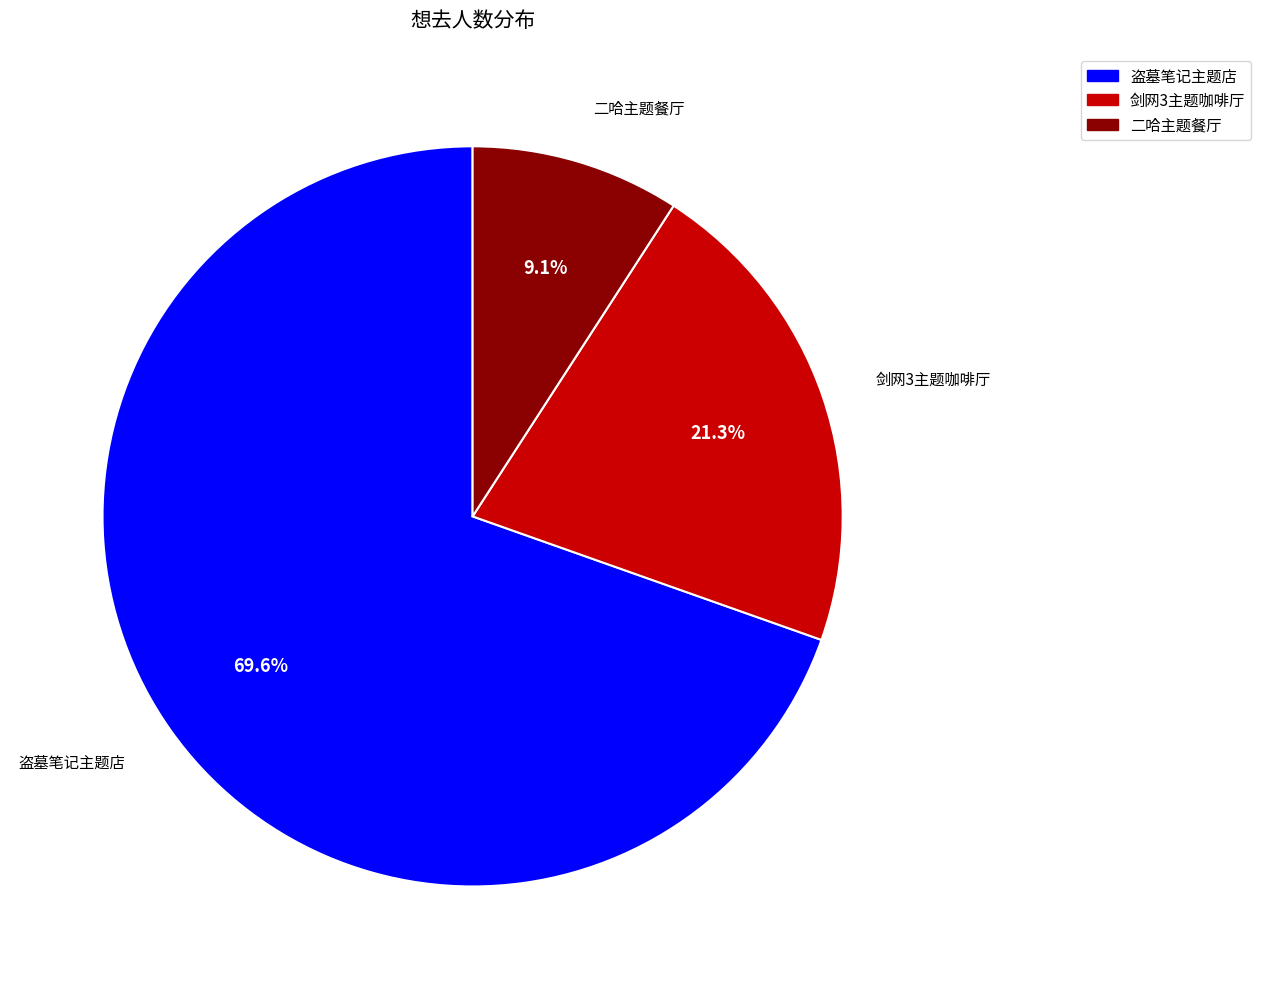

What is the majority slice?

盗墓笔记主题店